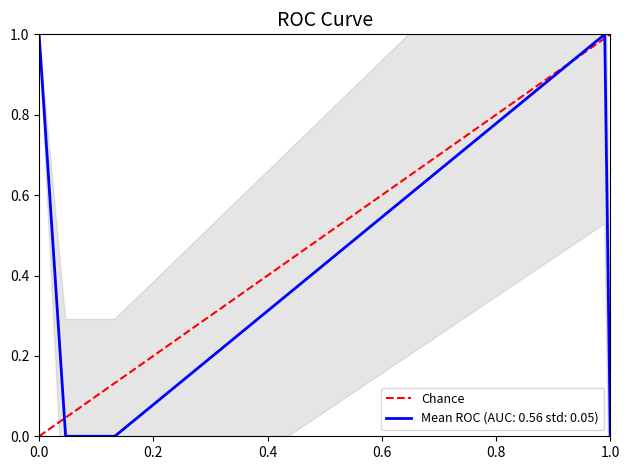

Between 0.0 and 1.0, which is larger?

1.0